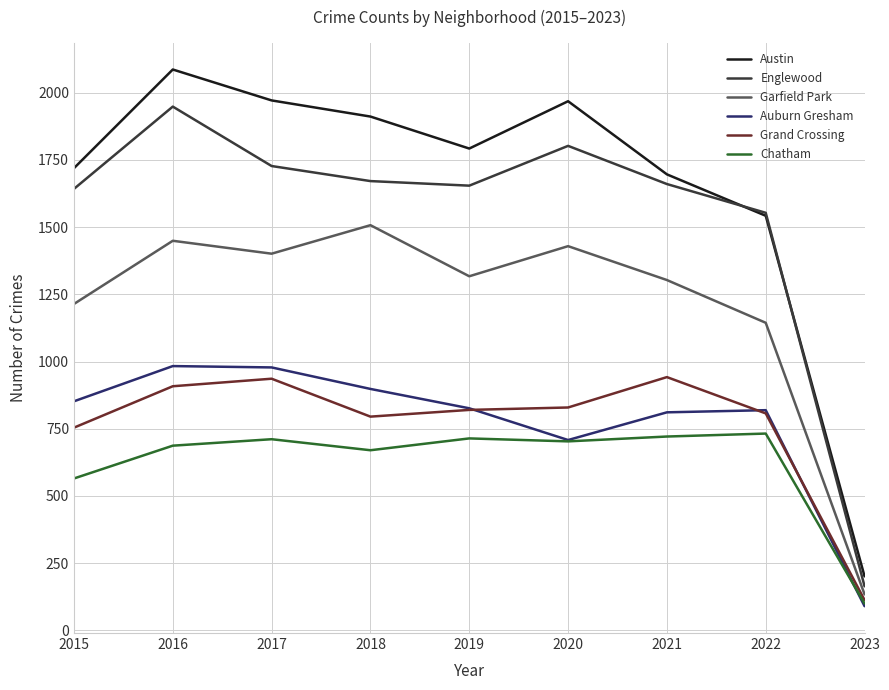

Where is the first local maximum for Grand Crossing?

2017